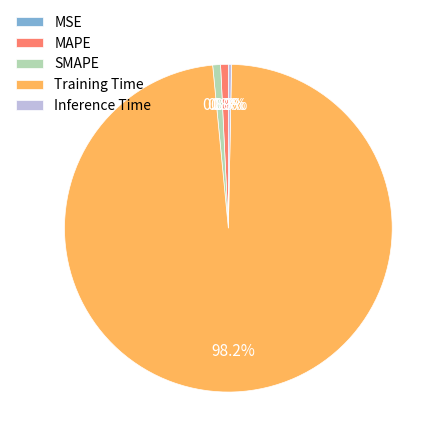

Does Training Time account for over 50% of the chart?

Yes